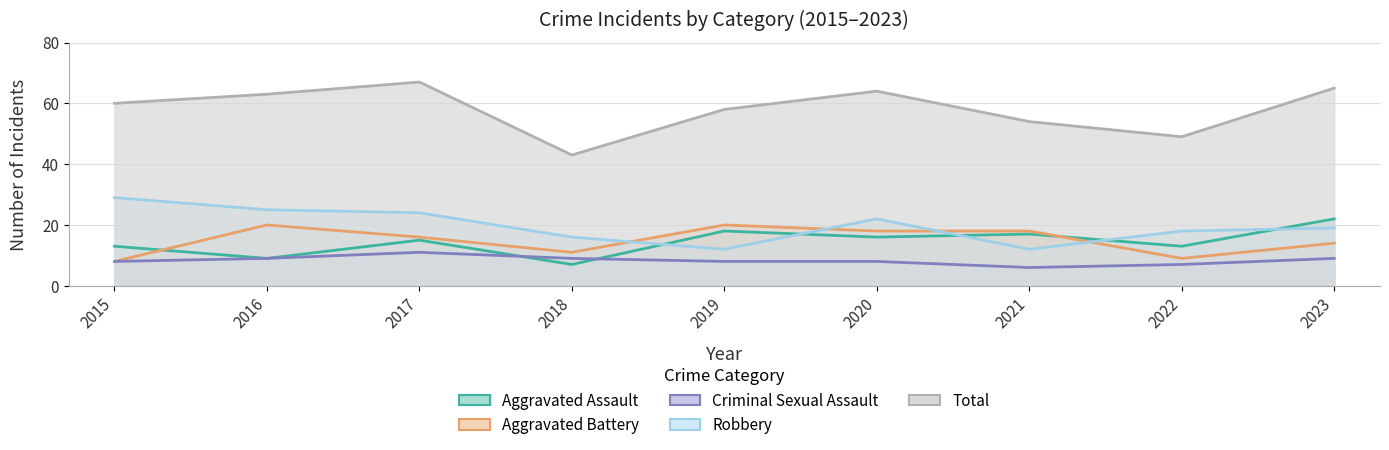

What is the total value across all series at 2016?

126